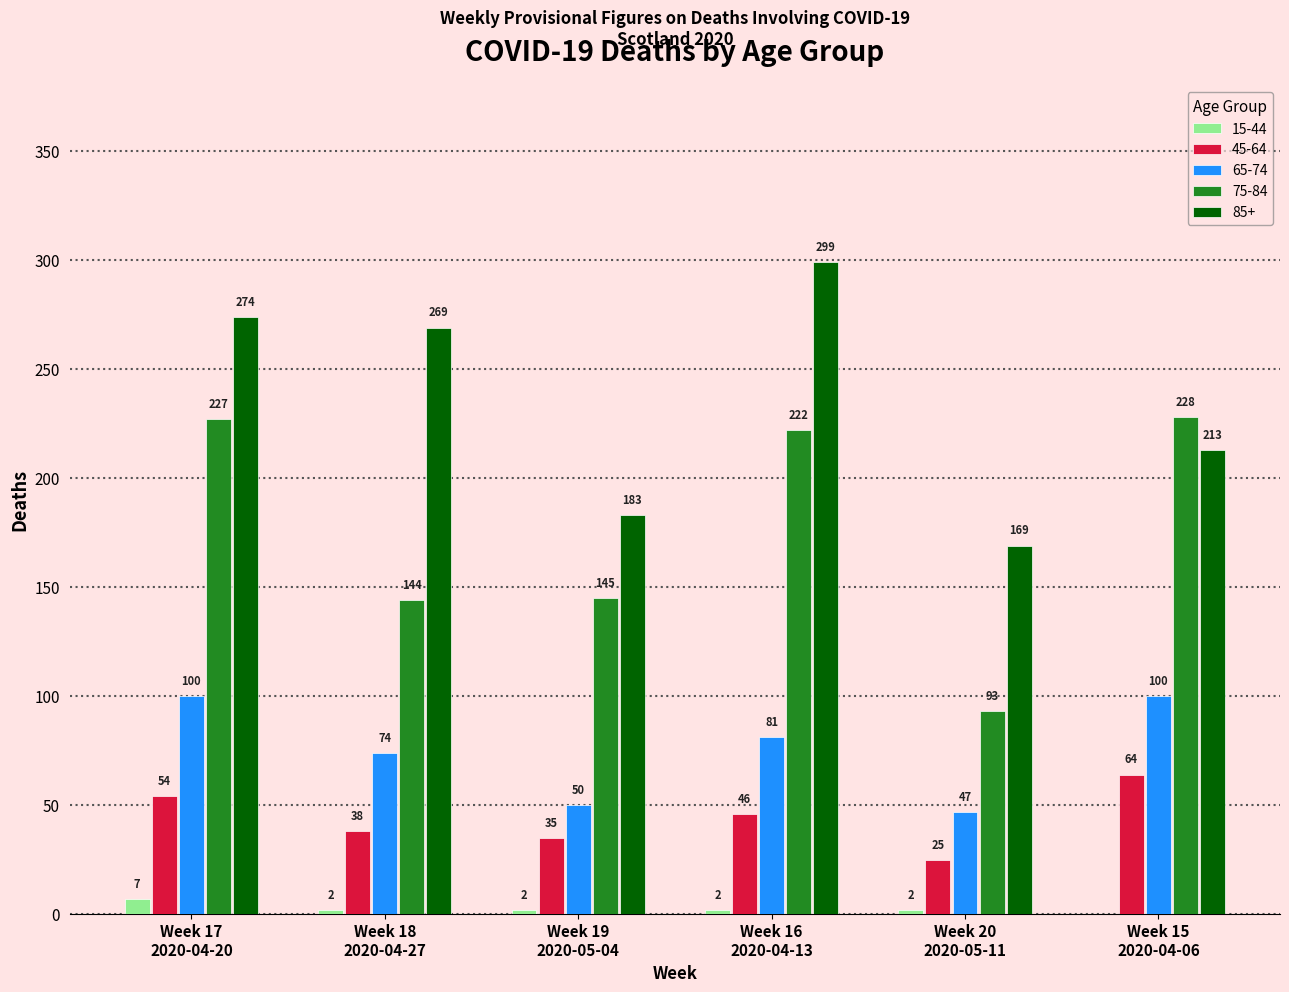

The value of 45-64 at Week 17
2020-04-20 is 54. True or false?

True